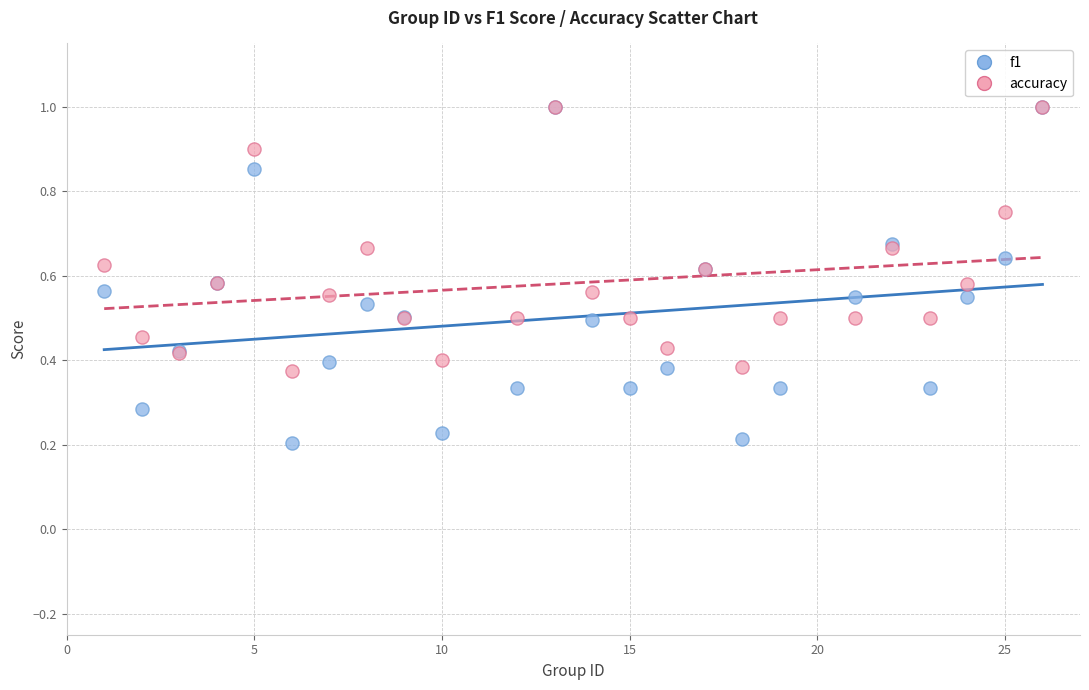

Which series has the widest spread of Y values?

f1